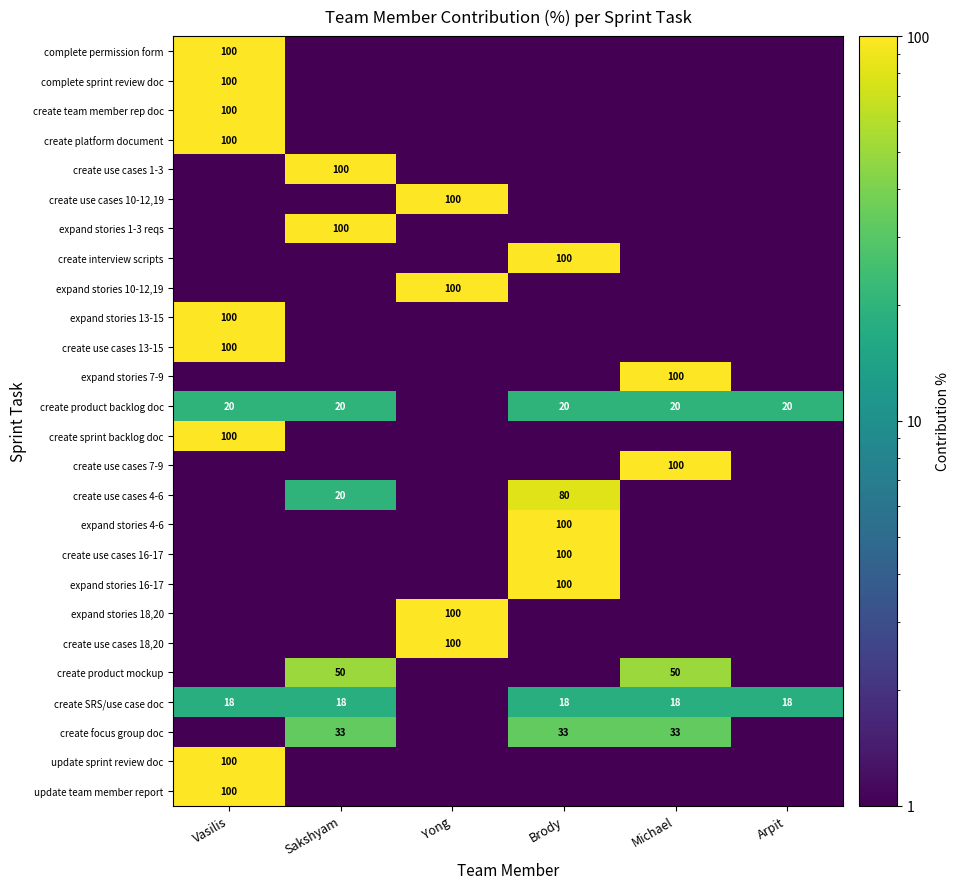

Which category has the lowest value in the create use cases 18,20 series?

Vasilis